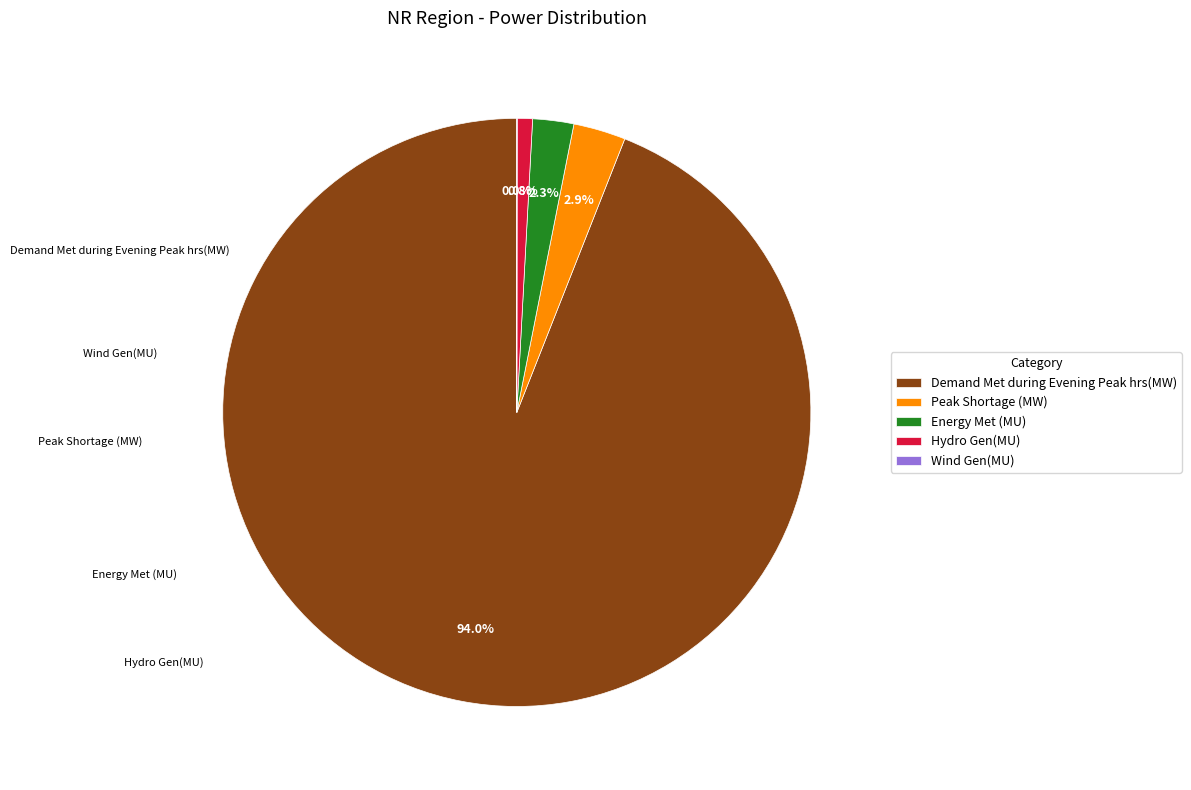

Does any single category account for the majority?

Yes